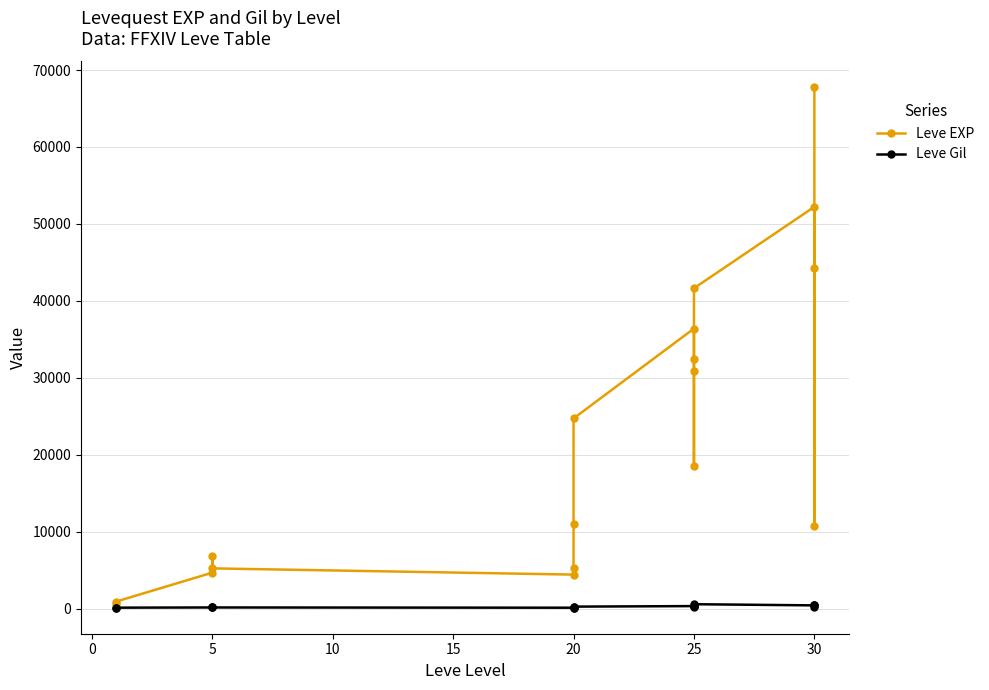

What is the difference between the second highest and minimum values in the Leve EXP series?

51590